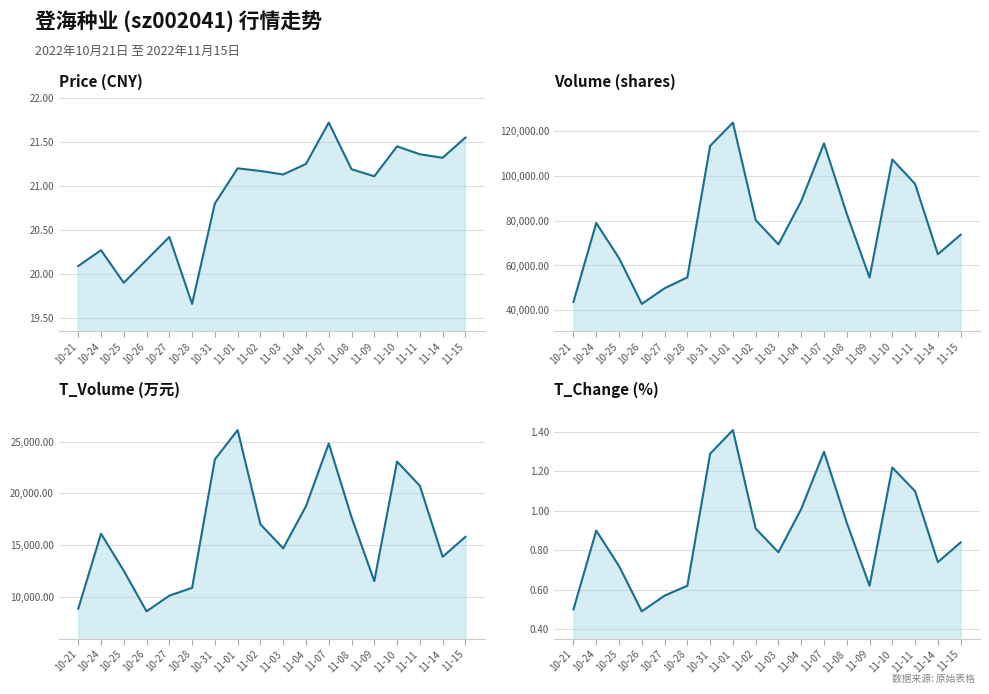

At how many categories does at least one series exceed 20964?

18